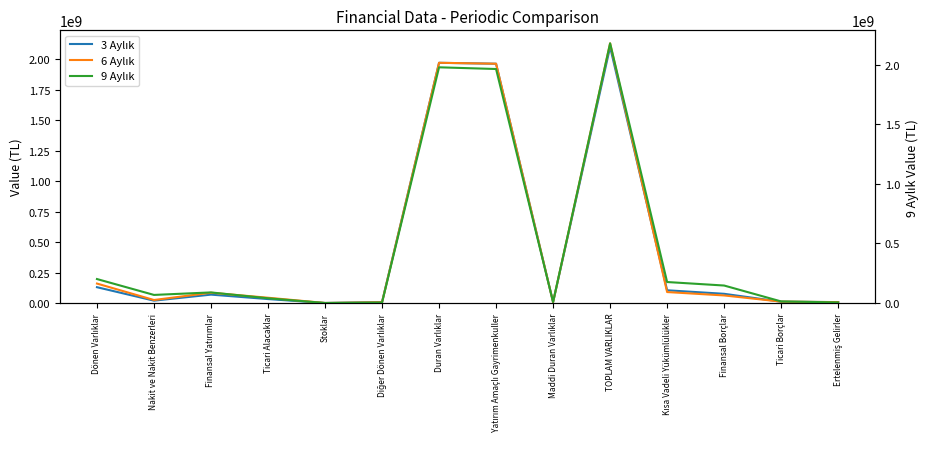

How many times do 6 Aylık and 9 Aylık cross each other?

3